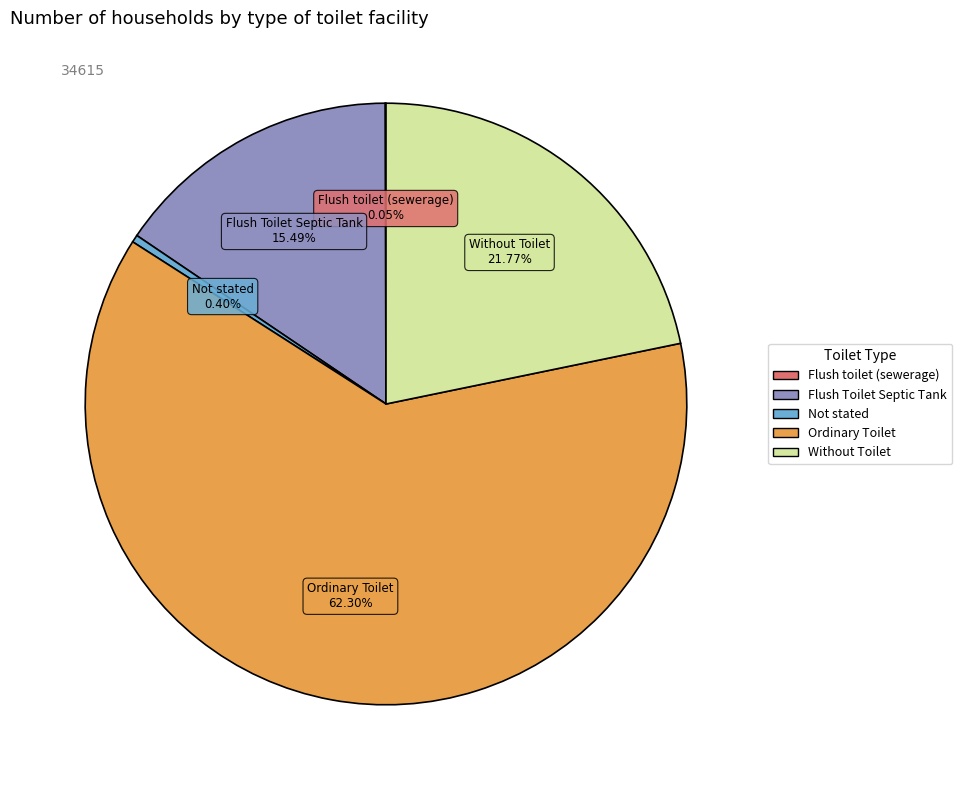

Combined, what portion of the pie is Ordinary Toilet and Flush Toilet Septic Tank?

77.8%